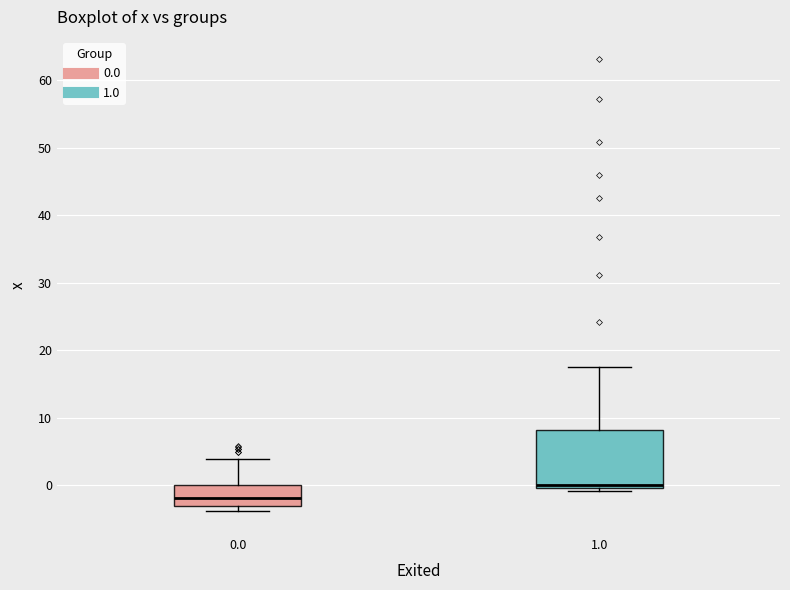

Where is the lower edge of the box at x = 0.0 on the y-axis? The values are not printed on the chart, so give them approximately, as read against the axis.

-3